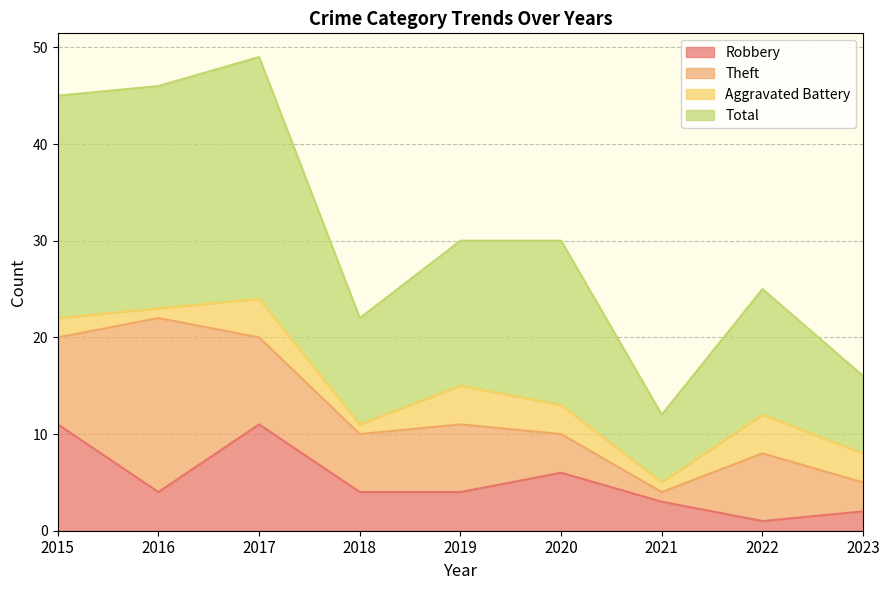

What are all the series names shown in the legend?

Robbery, Theft, Aggravated Battery, Total